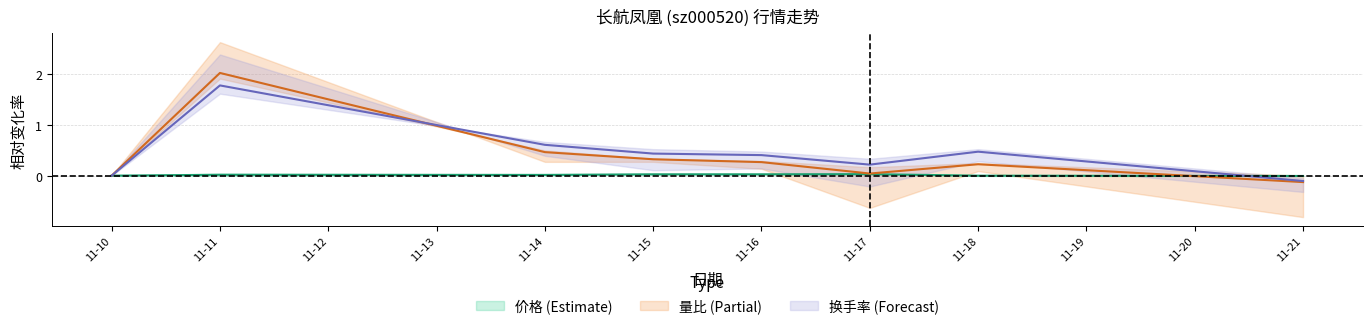

After their last crossing, which series has the higher values: 量比 or 价格?

价格